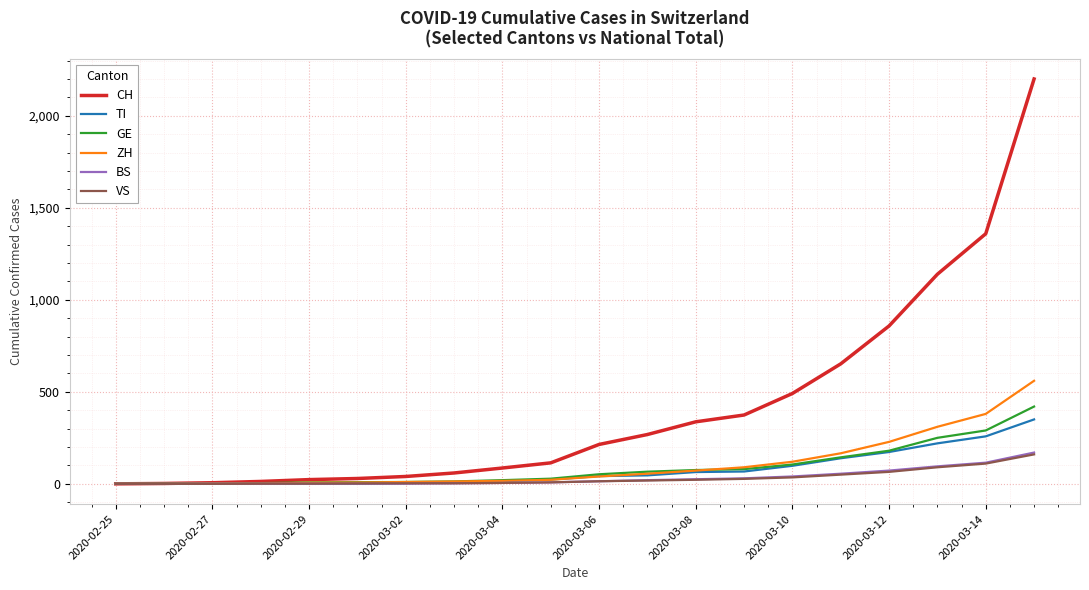

Which series has the largest total across all categories?

CH